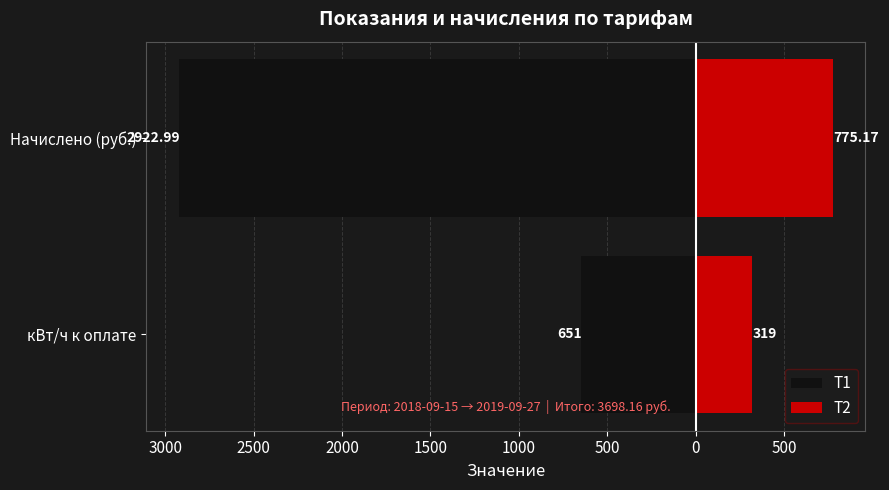

Which series has the largest range (max minus min)?

Т1